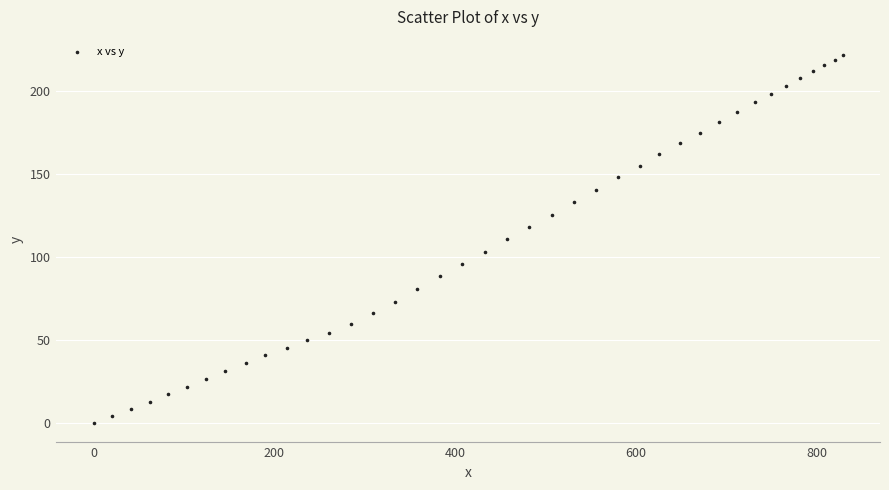

What is the range of X values (max minus min)?

828.9